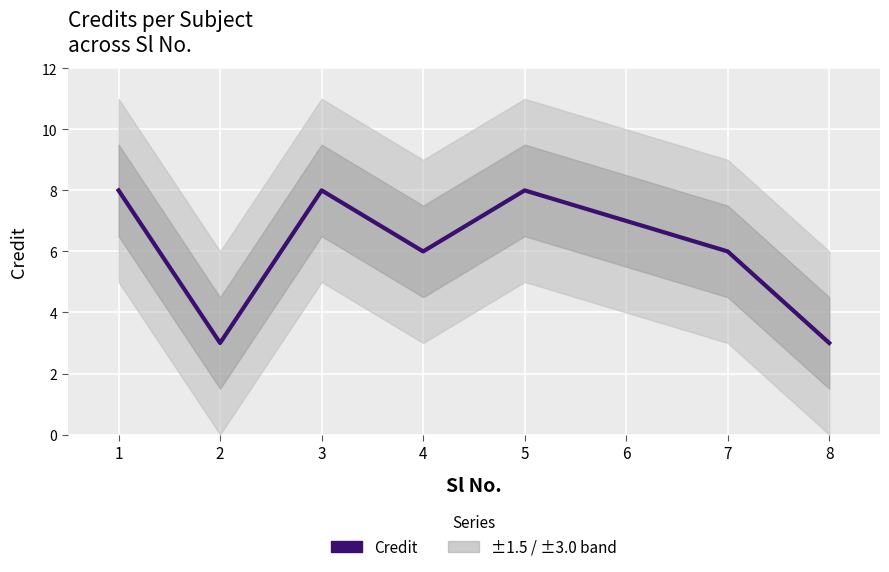

What is the change in value from 2 to 5?

+5